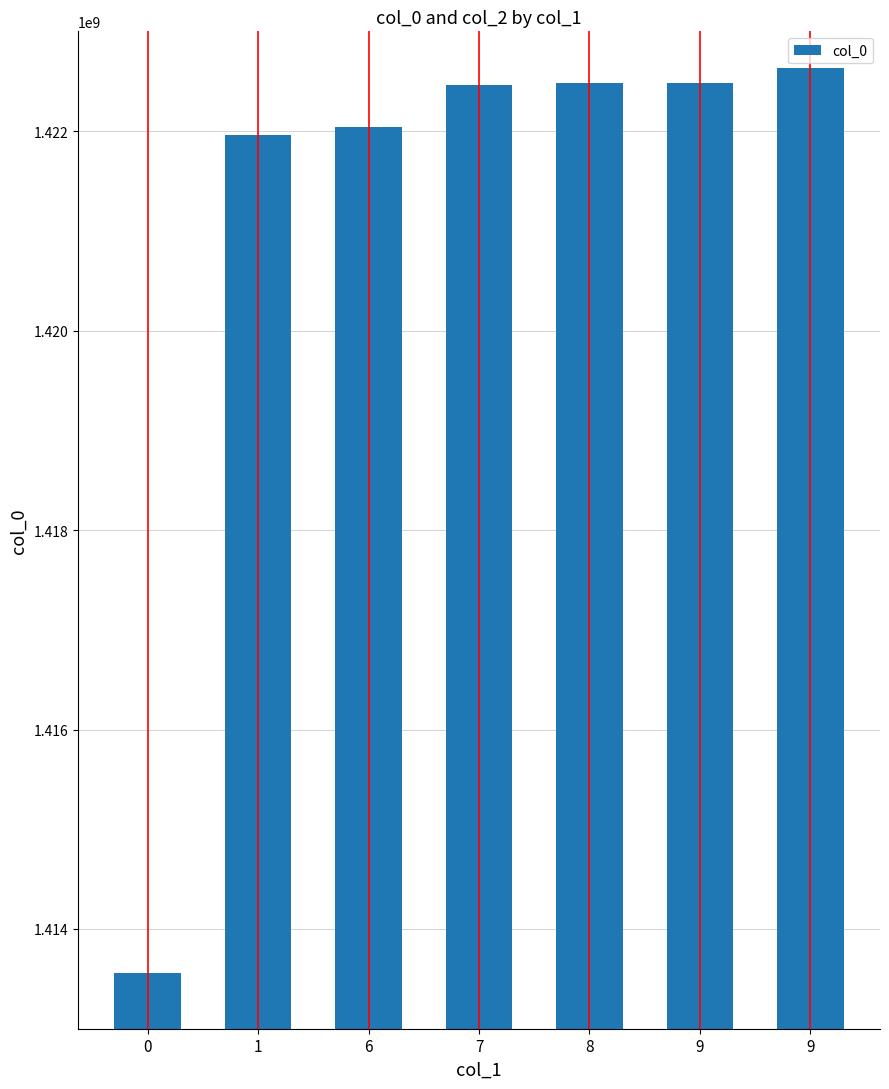

What is the sum of all values?

9947620153